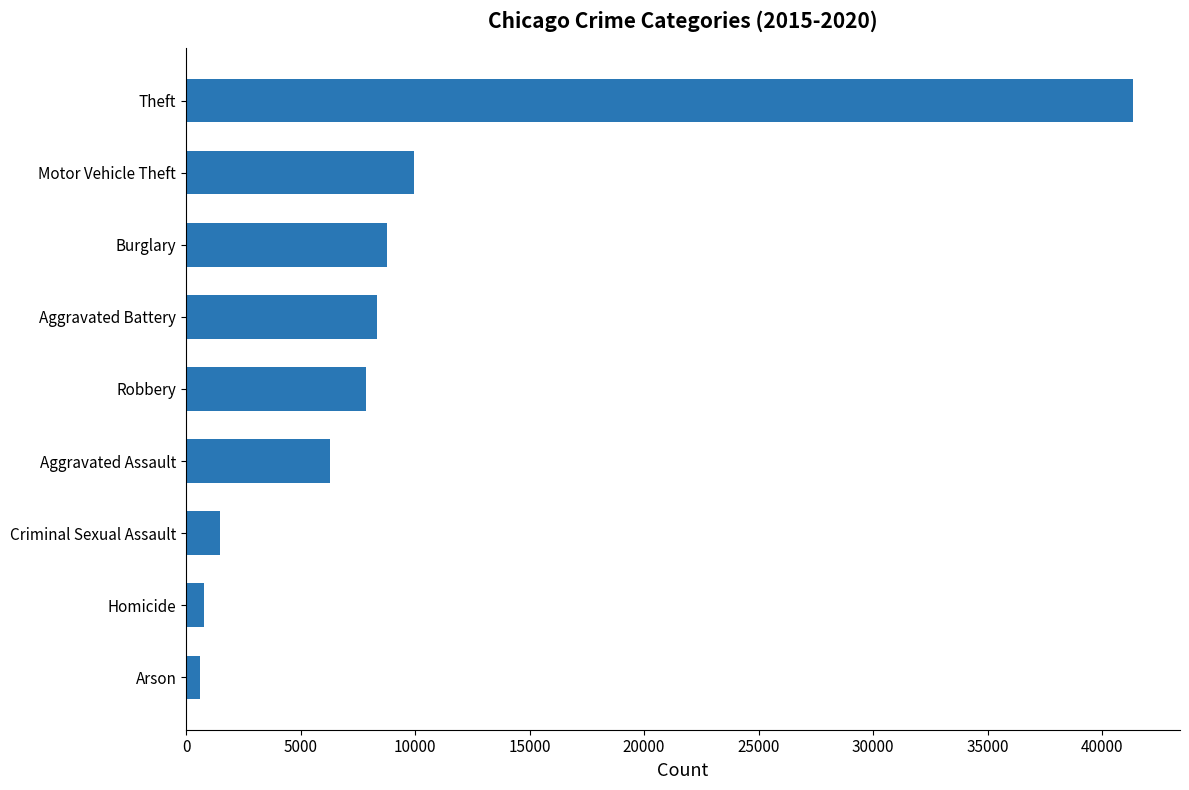

Which category has the highest value across all series?

Theft